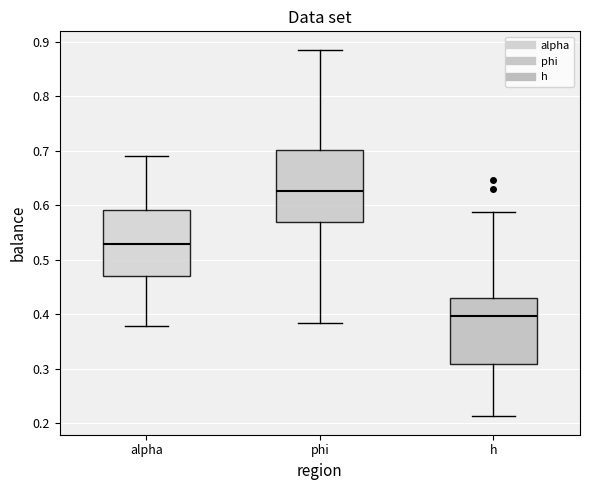

Reading left to right, transcribe this box plot: for each box, give where its median line is, the range the box spans, and where its two whiskers end, as read against the y-axis. The values are not printed on the chart, so give them approximately, as read against the axis.

alpha: median 0.53, box 0.47 to 0.59, whiskers 0.38 to 0.69
phi: median 0.63, box 0.57 to 0.70, whiskers 0.38 to 0.89
h: median 0.40, box 0.31 to 0.43, whiskers 0.21 to 0.59